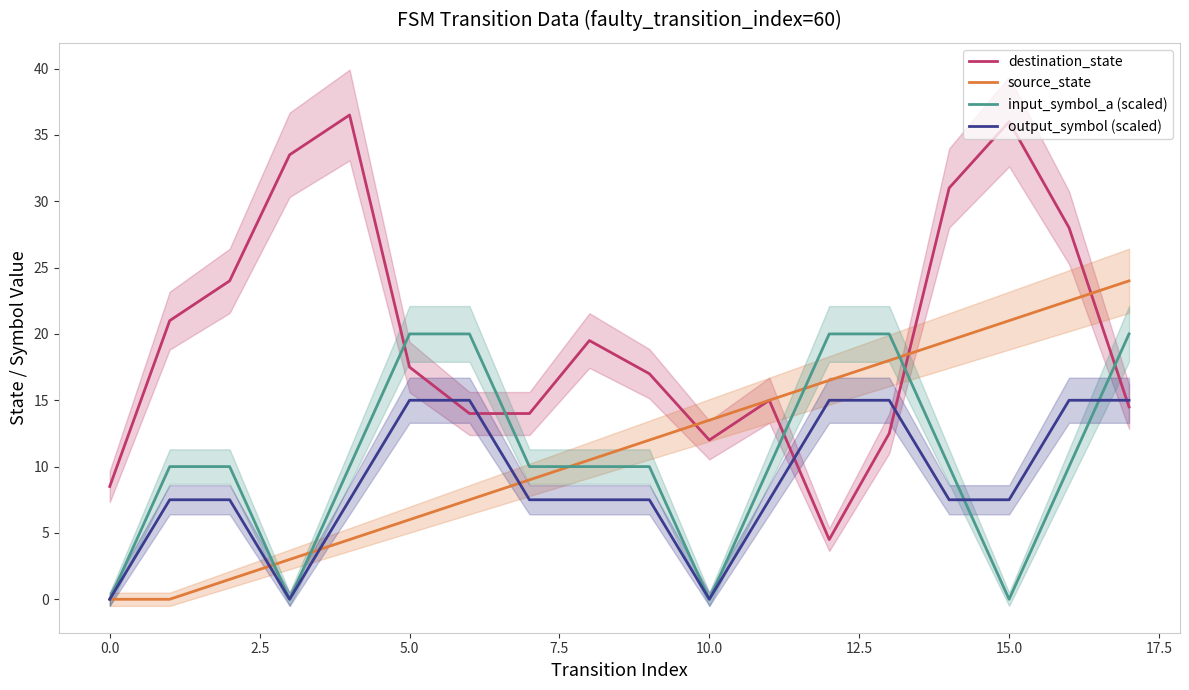

Is it true that source_state equals 21.0 at 15.0?

True